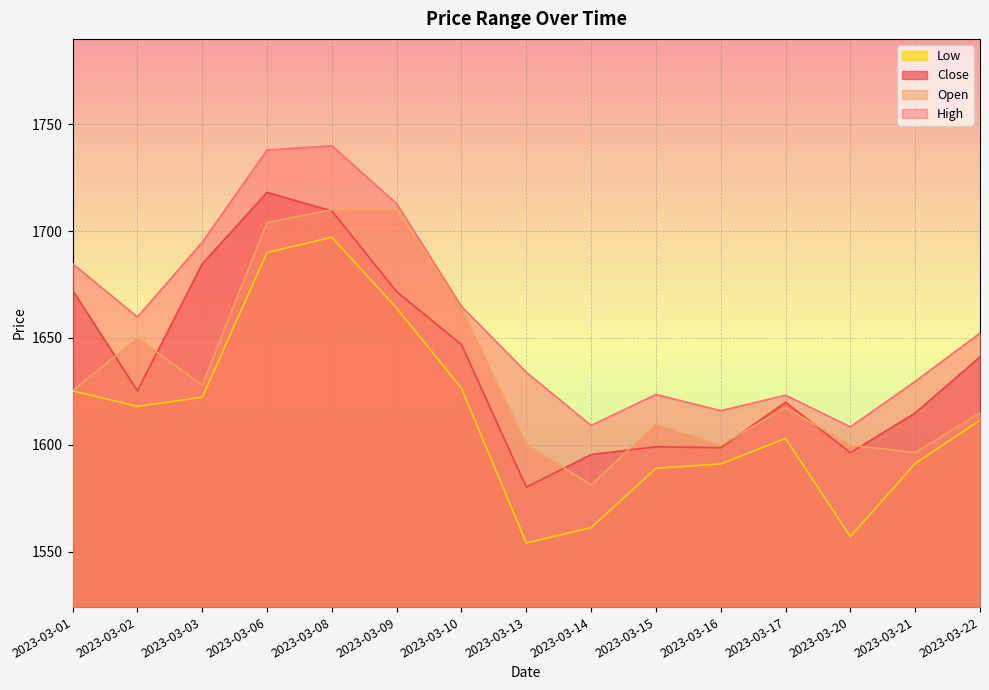

Reading left to right, transcribe all the data shown in this chart.

Close: 1672.3	1625.3	1684.7	1718.2	1709.5	1671.7	1646.9	1580.2	1595.5	1599.1	1598.7	1620.0	1596.3	1614.9	1641.2
Open: 1625.2	1650.0	1628.0	1704.0	1710.0	1710.0	1664.1	1600.2	1581.2	1609.7	1599.8	1617.4	1599.8	1596.3	1615.0
High: 1684.8	1659.8	1694.8	1738.0	1740.0	1712.9	1664.8	1634.0	1609.1	1623.6	1616.0	1623.2	1608.5	1629.7	1652.3
Low: 1625.2	1618.0	1622.2	1690.0	1697.2	1664.0	1626.5	1554.0	1561.2	1589.0	1591.0	1603.0	1557.0	1591.2	1611.5